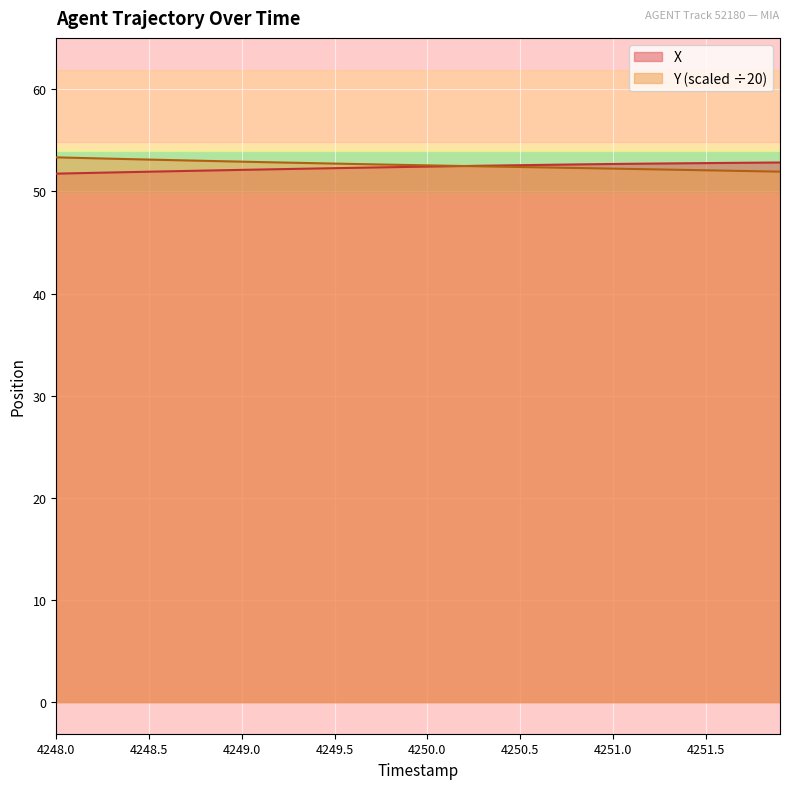

Which series ends up on top after the final intersection of X and Y?

X